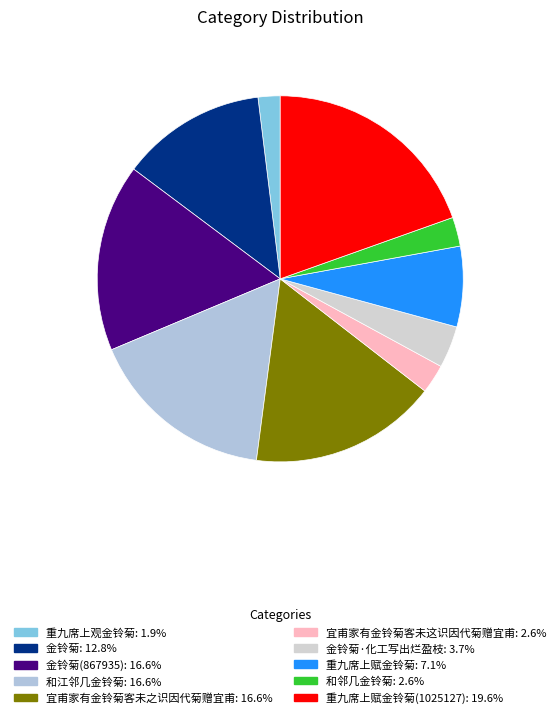

Rank the categories by value from highest to lowest.

重九席上赋金铃菊(1025127), 和江邻几金铃菊, 宜甫家有金铃菊客未之识因代菊赠宜甫, 金铃菊(867935), 金铃菊, 重九席上赋金铃菊, 金铃菊·化工写出烂盈枝, 和邻几金铃菊, 宜甫家有金铃菊客未这识因代菊赠宜甫, 重九席上观金铃菊